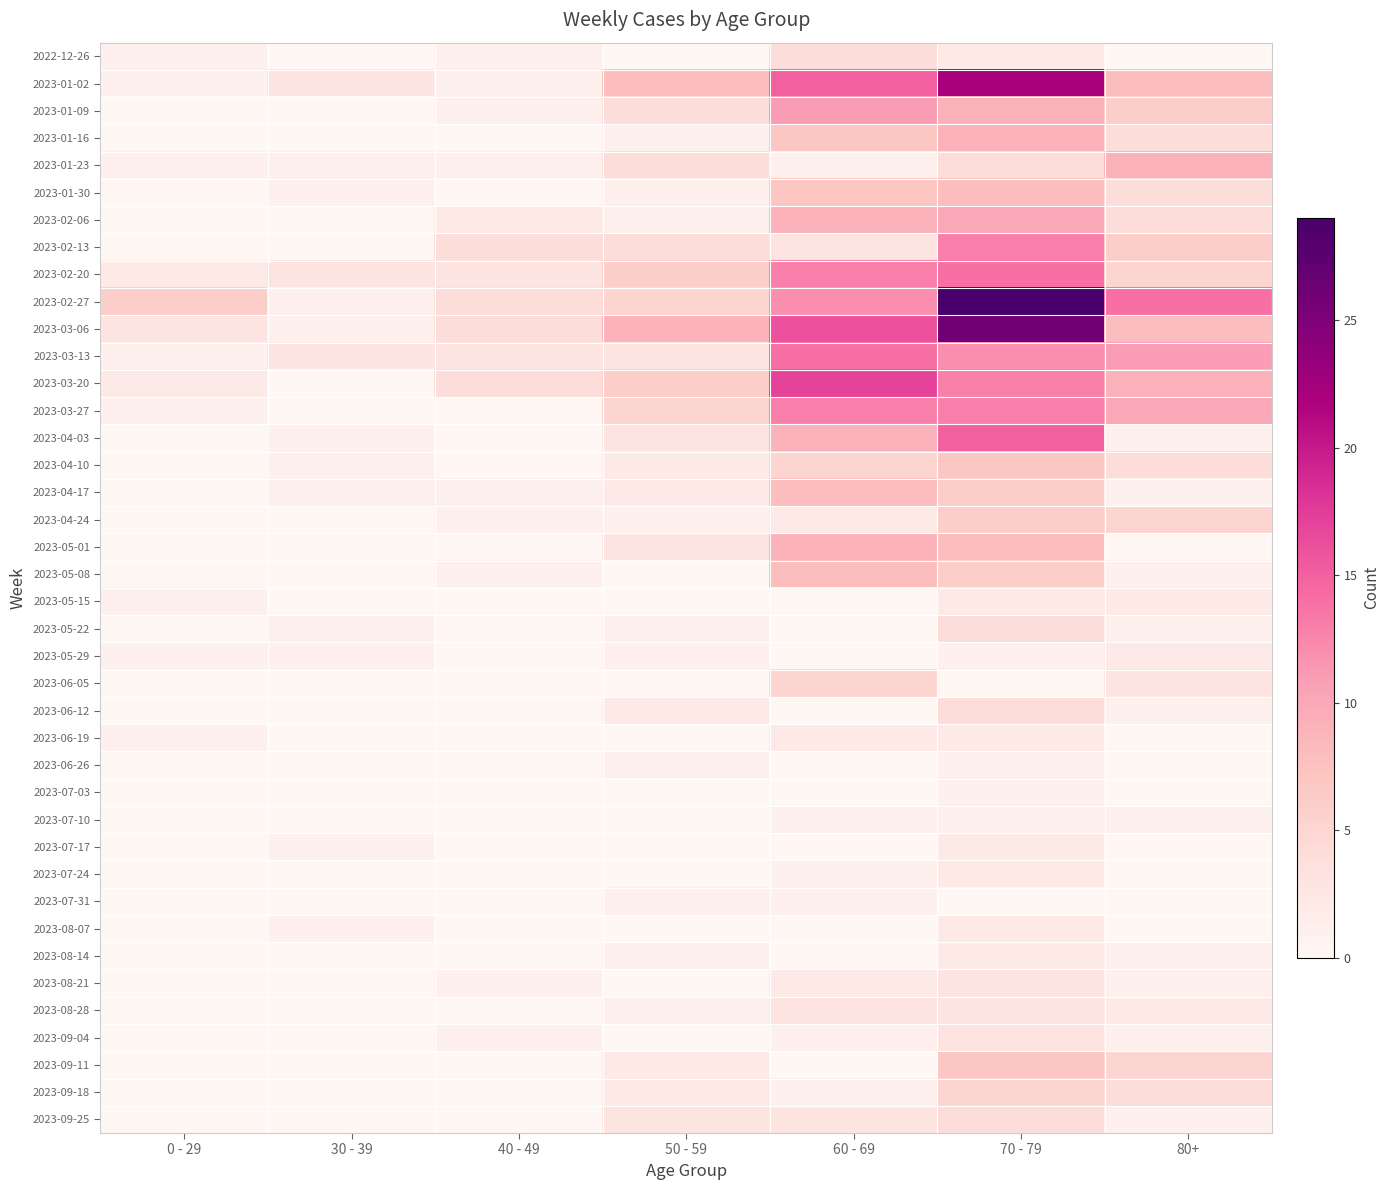

Reading right to left, transcribe all the data shown in this chart.

2022-12-26: 80+=0	70 - 79=2	60 - 69=4	50 - 59=0	40 - 49=1	30 - 39=0	0 - 29=1
2023-01-02: 80+=8	70 - 79=22	60 - 69=15	50 - 59=8	40 - 49=1	30 - 39=3	0 - 29=1
2023-01-09: 80+=6	70 - 79=9	60 - 69=11	50 - 59=4	40 - 49=1	30 - 39=0	0 - 29=0
2023-01-16: 80+=4	70 - 79=9	60 - 69=7	50 - 59=1	40 - 49=0	30 - 39=0	0 - 29=0
2023-01-23: 80+=9	70 - 79=4	60 - 69=1	50 - 59=4	40 - 49=1	30 - 39=1	0 - 29=1
2023-01-30: 80+=4	70 - 79=8	60 - 69=7	50 - 59=1	40 - 49=0	30 - 39=1	0 - 29=0
2023-02-06: 80+=4	70 - 79=10	60 - 69=9	50 - 59=1	40 - 49=2	30 - 39=0	0 - 29=0
2023-02-13: 80+=6	70 - 79=13	60 - 69=3	50 - 59=4	40 - 49=4	30 - 39=0	0 - 29=0
2023-02-20: 80+=5	70 - 79=14	60 - 69=13	50 - 59=6	40 - 49=3	30 - 39=3	0 - 29=2
2023-02-27: 80+=14	70 - 79=29	60 - 69=12	50 - 59=5	40 - 49=4	30 - 39=1	0 - 29=6
2023-03-06: 80+=8	70 - 79=26	60 - 69=16	50 - 59=9	40 - 49=4	30 - 39=1	0 - 29=3
2023-03-13: 80+=11	70 - 79=12	60 - 69=14	50 - 59=3	40 - 49=3	30 - 39=3	0 - 29=1
2023-03-20: 80+=9	70 - 79=13	60 - 69=17	50 - 59=6	40 - 49=4	30 - 39=0	0 - 29=2
2023-03-27: 80+=10	70 - 79=13	60 - 69=13	50 - 59=5	40 - 49=0	30 - 39=0	0 - 29=1
2023-04-03: 80+=1	70 - 79=15	60 - 69=9	50 - 59=3	40 - 49=0	30 - 39=1	0 - 29=0
2023-04-10: 80+=4	70 - 79=7	60 - 69=5	50 - 59=2	40 - 49=0	30 - 39=1	0 - 29=0
2023-04-17: 80+=1	70 - 79=6	60 - 69=8	50 - 59=2	40 - 49=1	30 - 39=1	0 - 29=0
2023-04-24: 80+=5	70 - 79=6	60 - 69=2	50 - 59=1	40 - 49=1	30 - 39=0	0 - 29=0
2023-05-01: 80+=0	70 - 79=8	60 - 69=9	50 - 59=3	40 - 49=0	30 - 39=0	0 - 29=0
2023-05-08: 80+=1	70 - 79=6	60 - 69=8	50 - 59=0	40 - 49=1	30 - 39=0	0 - 29=0
2023-05-15: 80+=2	70 - 79=2	60 - 69=0	50 - 59=0	40 - 49=0	30 - 39=0	0 - 29=1
2023-05-22: 80+=1	70 - 79=4	60 - 69=0	50 - 59=1	40 - 49=0	30 - 39=1	0 - 29=0
2023-05-29: 80+=2	70 - 79=1	60 - 69=0	50 - 59=1	40 - 49=0	30 - 39=1	0 - 29=1
2023-06-05: 80+=3	70 - 79=0	60 - 69=5	50 - 59=0	40 - 49=0	30 - 39=0	0 - 29=0
2023-06-12: 80+=1	70 - 79=4	60 - 69=0	50 - 59=2	40 - 49=0	30 - 39=0	0 - 29=0
2023-06-19: 80+=0	70 - 79=2	60 - 69=2	50 - 59=0	40 - 49=0	30 - 39=0	0 - 29=1
2023-06-26: 80+=0	70 - 79=1	60 - 69=0	50 - 59=1	40 - 49=0	30 - 39=0	0 - 29=0
2023-07-03: 80+=0	70 - 79=1	60 - 69=0	50 - 59=0	40 - 49=0	30 - 39=0	0 - 29=0
2023-07-10: 80+=1	70 - 79=1	60 - 69=1	50 - 59=0	40 - 49=0	30 - 39=0	0 - 29=0
2023-07-17: 80+=0	70 - 79=2	60 - 69=0	50 - 59=0	40 - 49=0	30 - 39=1	0 - 29=0
2023-07-24: 80+=0	70 - 79=2	60 - 69=1	50 - 59=0	40 - 49=0	30 - 39=0	0 - 29=0
2023-07-31: 80+=0	70 - 79=0	60 - 69=1	50 - 59=1	40 - 49=0	30 - 39=0	0 - 29=0
2023-08-07: 80+=0	70 - 79=2	60 - 69=0	50 - 59=0	40 - 49=0	30 - 39=1	0 - 29=0
2023-08-14: 80+=1	70 - 79=2	60 - 69=0	50 - 59=1	40 - 49=0	30 - 39=0	0 - 29=0
2023-08-21: 80+=1	70 - 79=3	60 - 69=2	50 - 59=0	40 - 49=1	30 - 39=0	0 - 29=0
2023-08-28: 80+=2	70 - 79=3	60 - 69=3	50 - 59=1	40 - 49=0	30 - 39=0	0 - 29=0
2023-09-04: 80+=1	70 - 79=3	60 - 69=1	50 - 59=0	40 - 49=1	30 - 39=0	0 - 29=0
2023-09-11: 80+=5	70 - 79=7	60 - 69=0	50 - 59=2	40 - 49=0	30 - 39=0	0 - 29=0
2023-09-18: 80+=4	70 - 79=5	60 - 69=1	50 - 59=2	40 - 49=0	30 - 39=0	0 - 29=0
2023-09-25: 80+=1	70 - 79=4	60 - 69=3	50 - 59=3	40 - 49=0	30 - 39=0	0 - 29=0